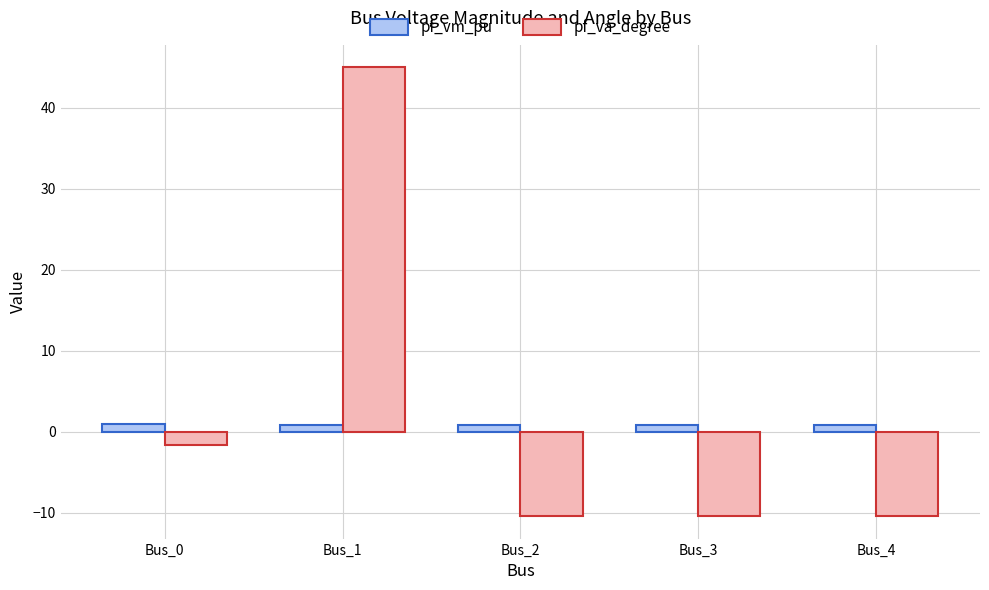

Is it true that pf_va_degree equals -10.4 at Bus_2?

True